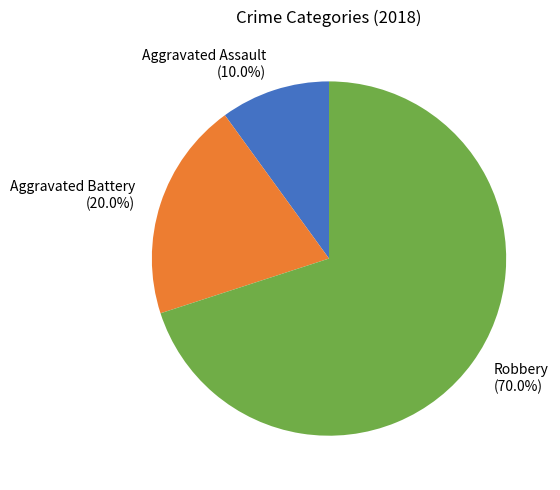

What percentage is NOT represented by Robbery?

30.0%